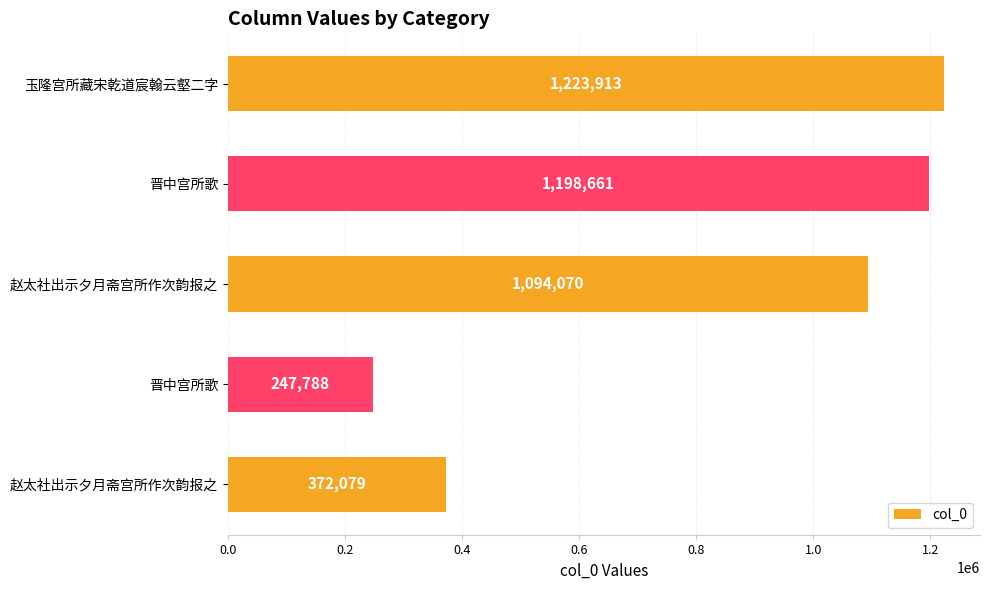

How many bars are there in total?

5